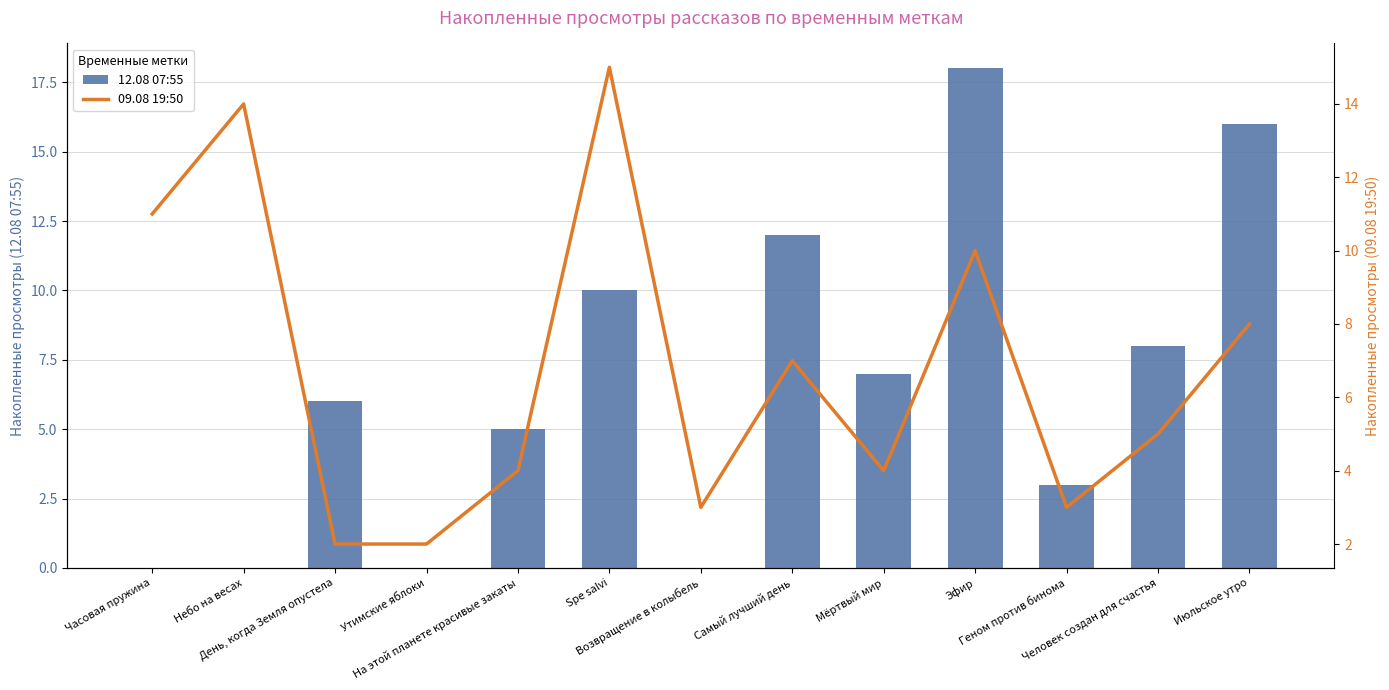

What is the difference between the highest and lowest values at Утимские яблоки?

2